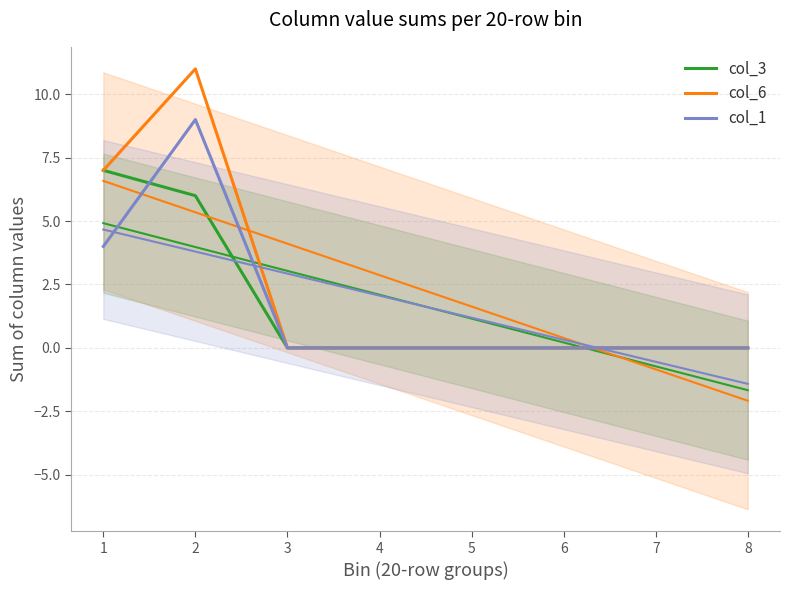

Count the col_1 values in the range 0 to 4.

7